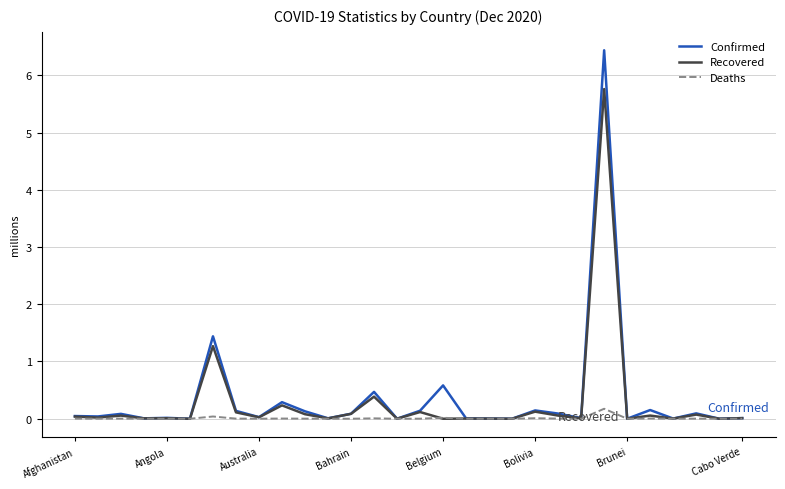

Which series has the largest range (max minus min)?

Confirmed